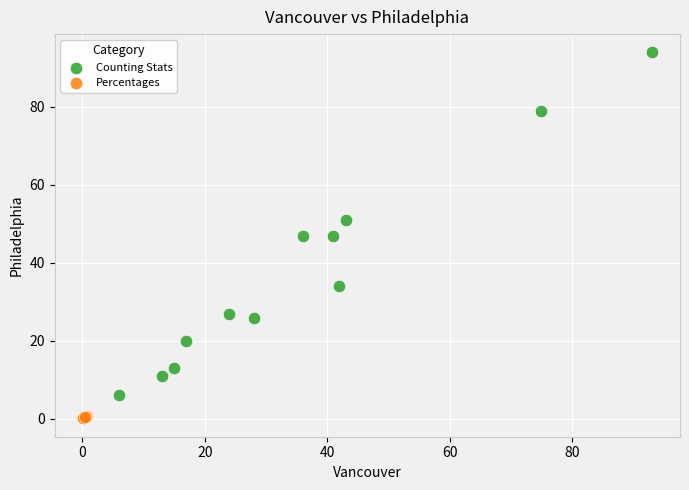

Which series contains the lowest Y value?

Percentages